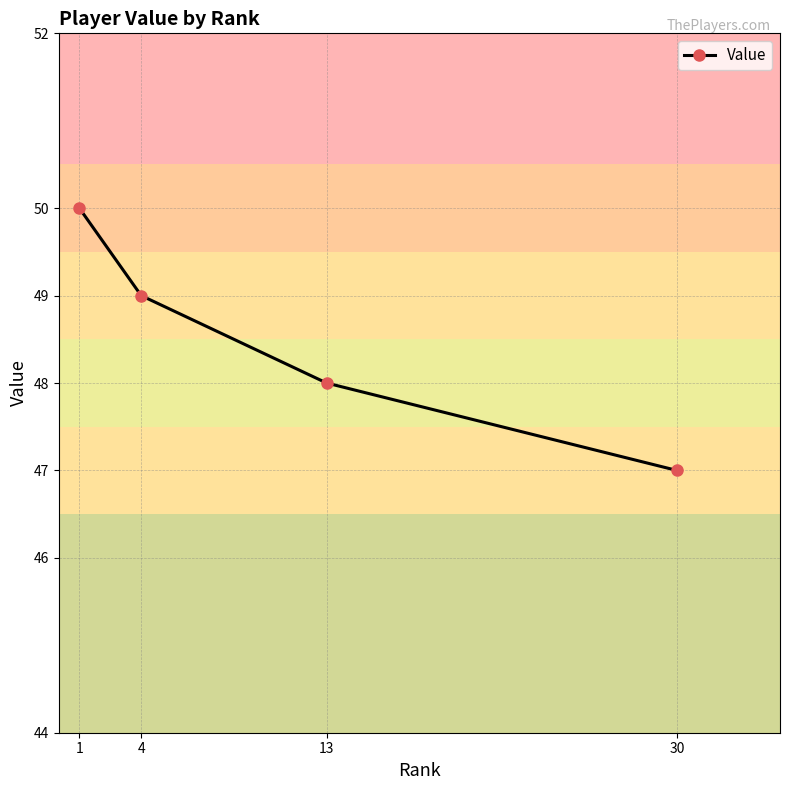

Rank the categories by value from lowest to highest.

30, 13, 4, 1